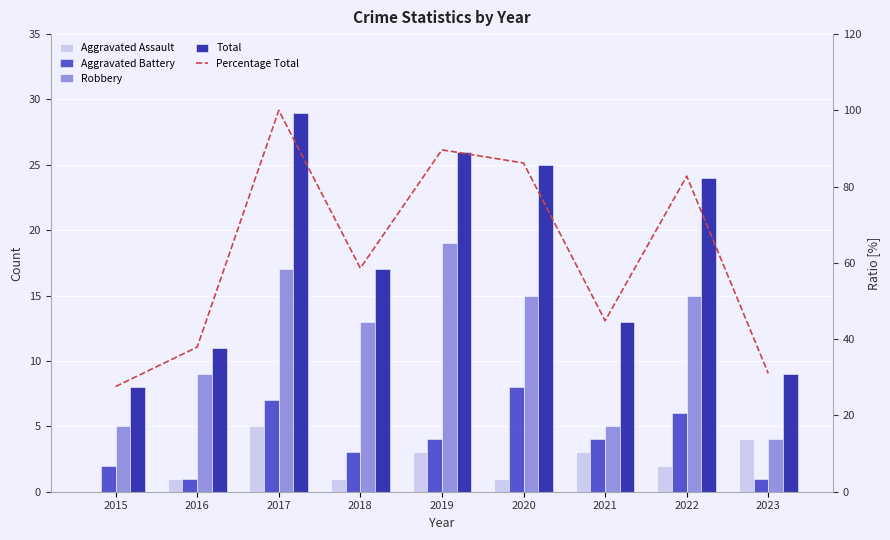

Which category has the highest value across all series?

2017